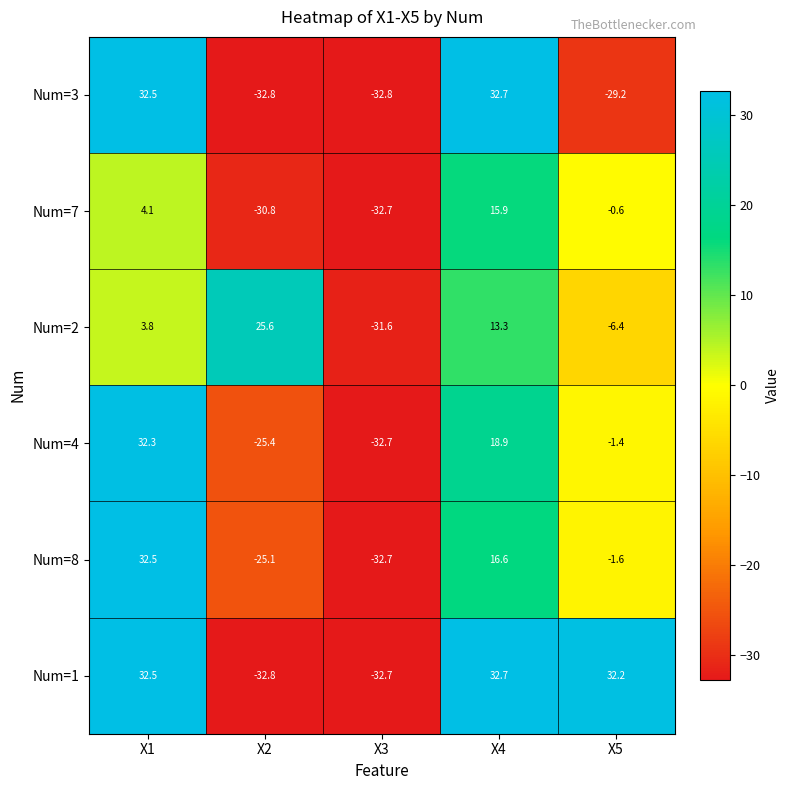

Which series has the largest total across all categories?

Num=1